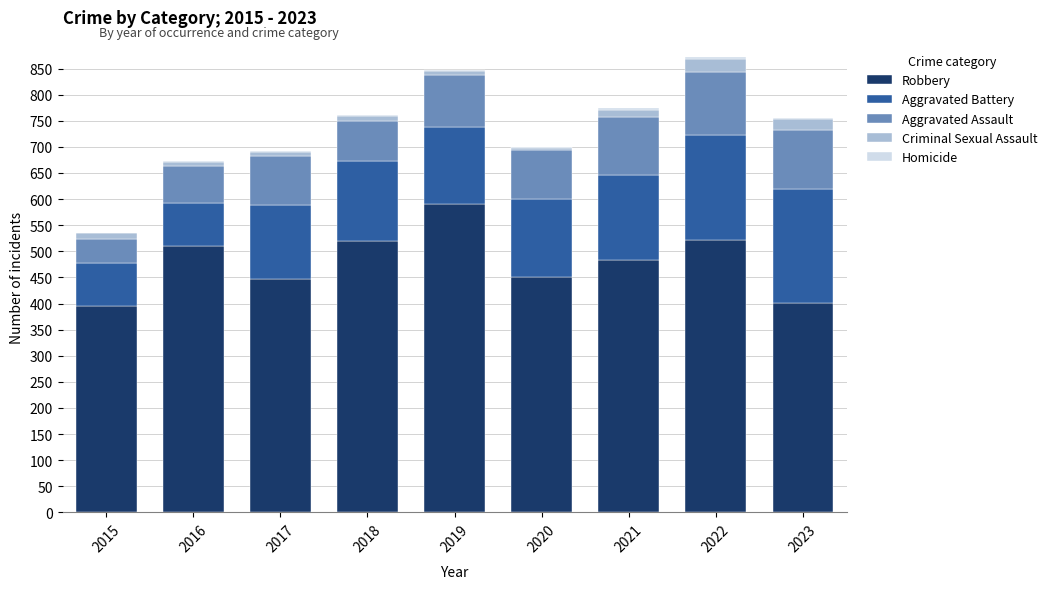

At which label is Robbery closest to 493?

2021